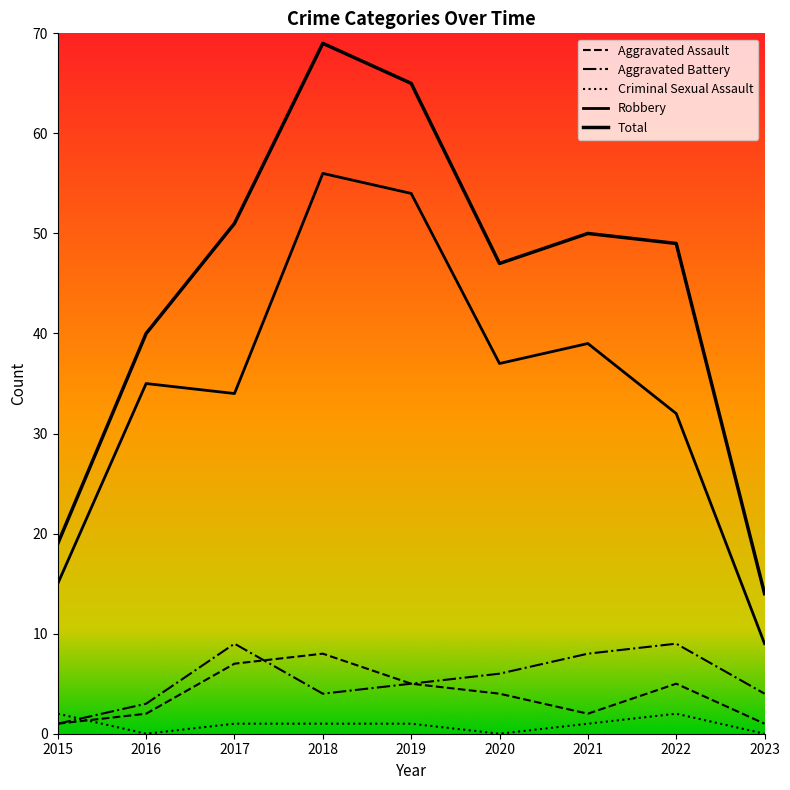

Reading left to right, transcribe all the data shown in this chart.

Aggravated Assault: 1	2	7	8	5	4	2	5	1
Aggravated Battery: 1	3	9	4	5	6	8	9	4
Criminal Sexual Assault: 2	0	1	1	1	0	1	2	0
Robbery: 15	35	34	56	54	37	39	32	9
Total: 19	40	51	69	65	47	50	49	14